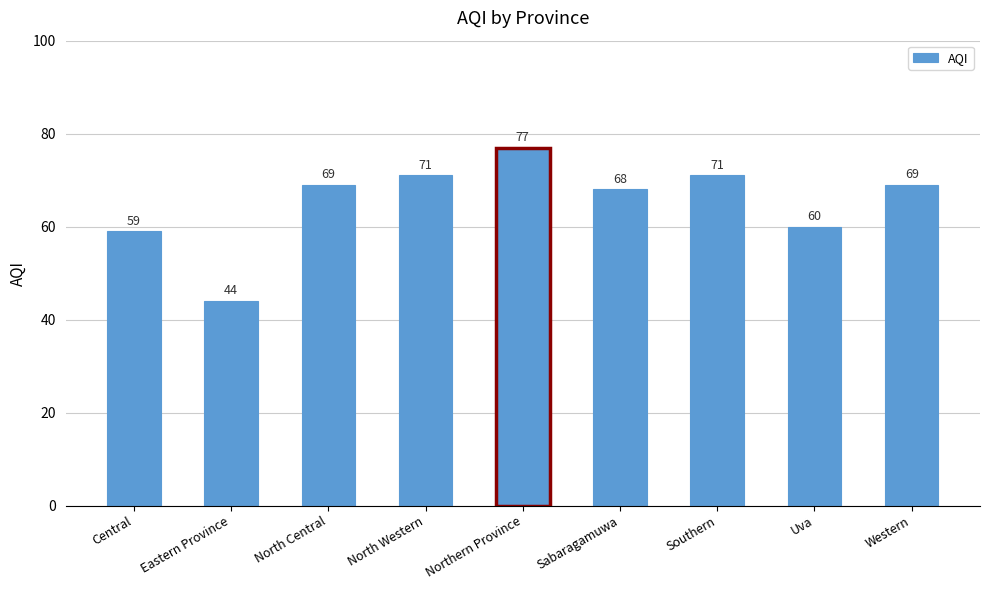

What is the difference between the maximum and minimum values?

33